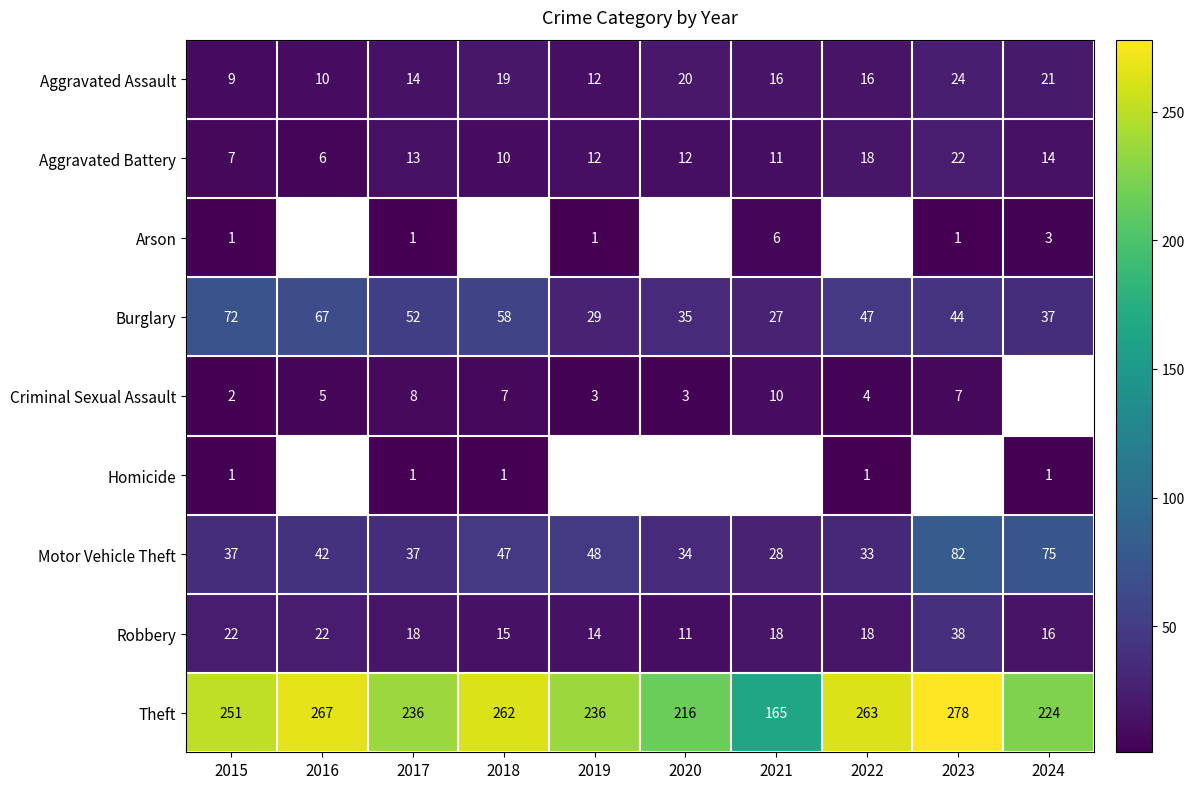

At which label does Robbery reach its peak?

2023